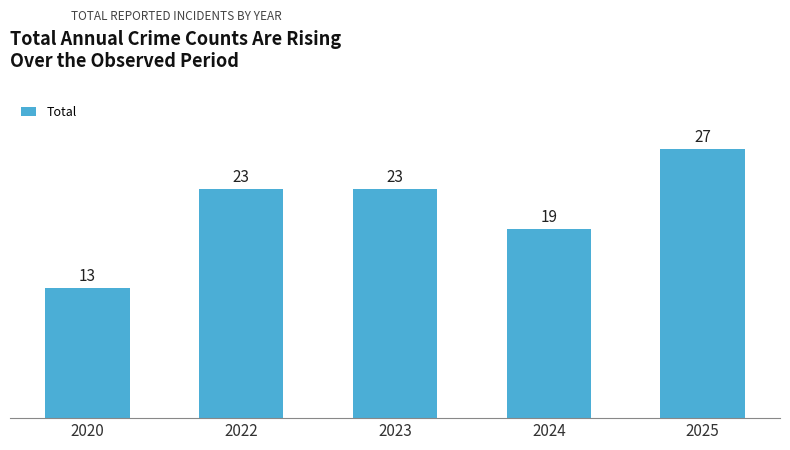

What value does the data have at 2023, to the nearest 5?

25